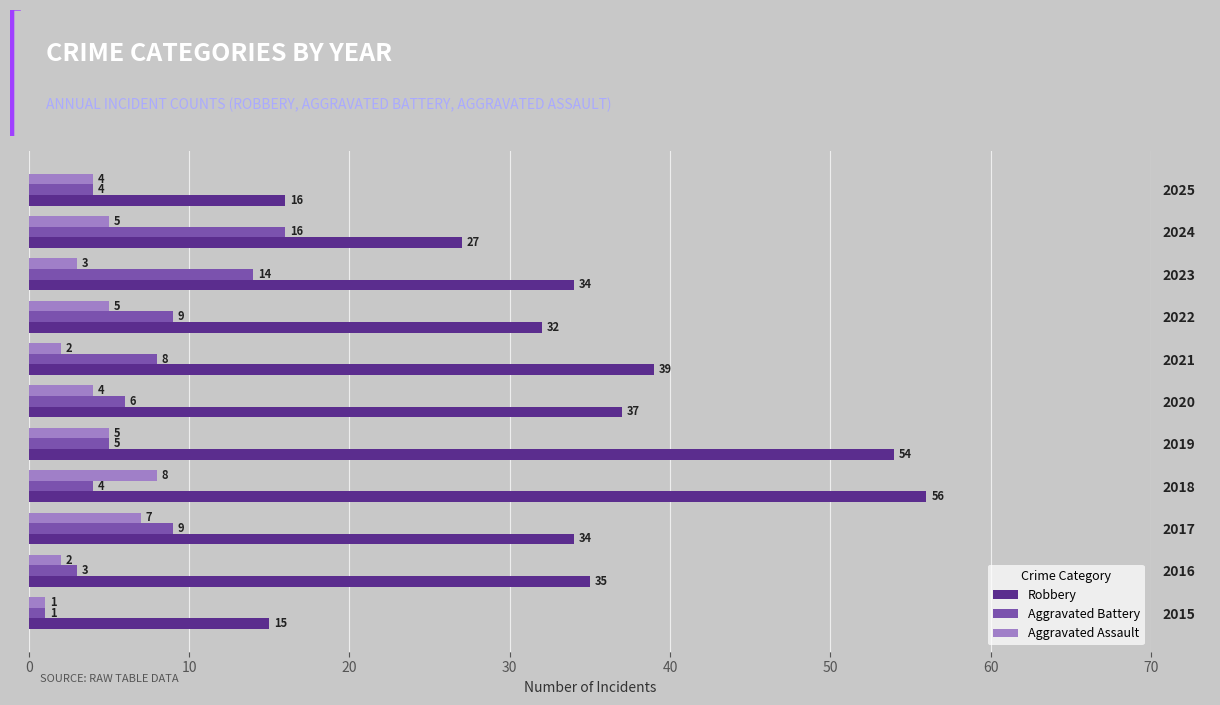

Read the Robbery value at 2020, to the nearest 5.

35